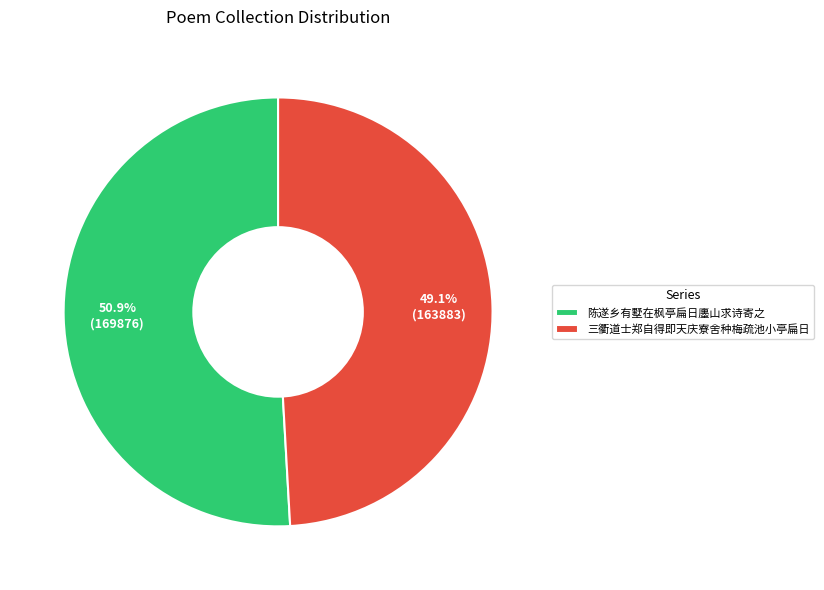

What portion of the pie excludes 三衢道士郑自得即天庆寮舍种梅疏池小亭扁日?

50.9%